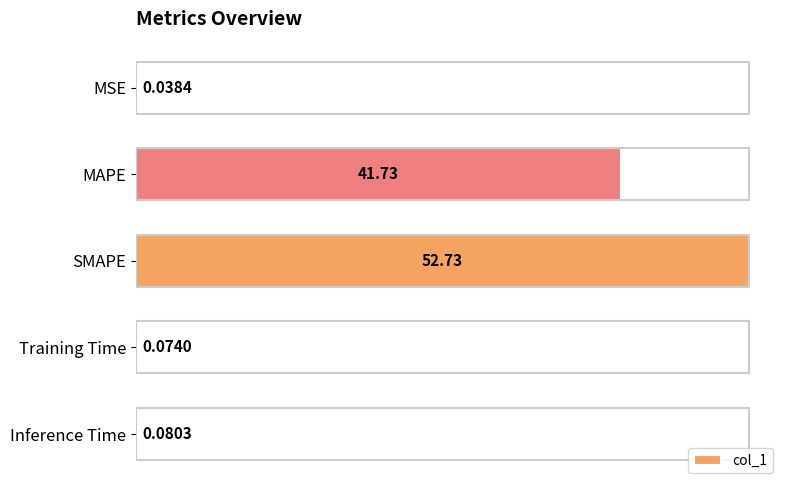

What is the sum of all values?

94.6